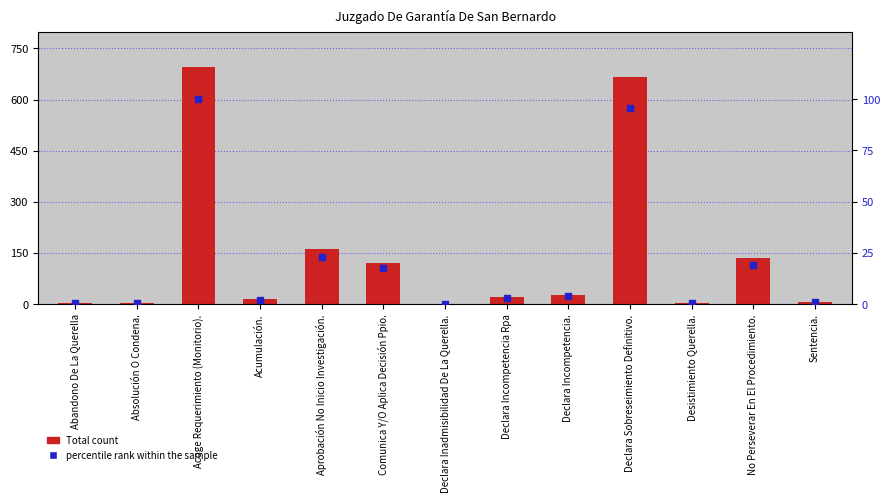

Is the value of percentile rank within the sample at Acoge Requerimiento (Monitorio). greater than the value of Total at Aprobación No Inicio Investigación.?

No